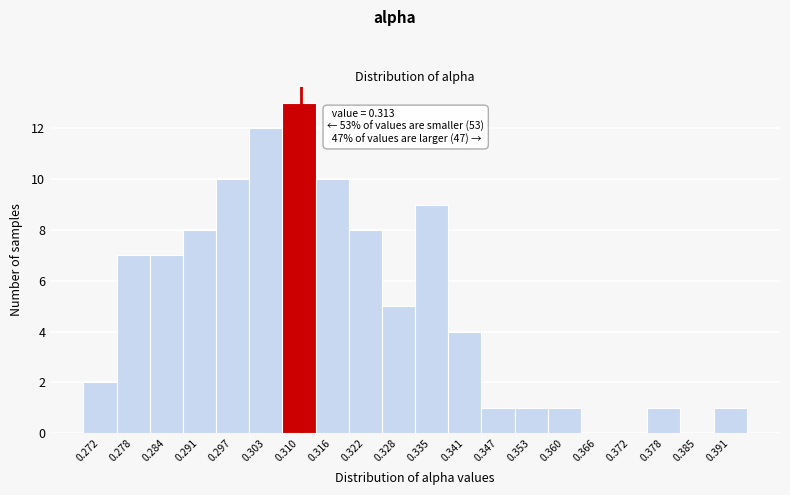

Reading right to left, what are all the values shown in this chart?

0.391=1	0.385=0	0.378=1	0.372=0	0.366=0	0.360=1	0.353=1	0.347=1	0.341=4	0.335=9	0.328=5	0.322=8	0.316=10	0.310=13	0.303=12	0.297=10	0.291=8	0.284=7	0.278=7	0.272=2